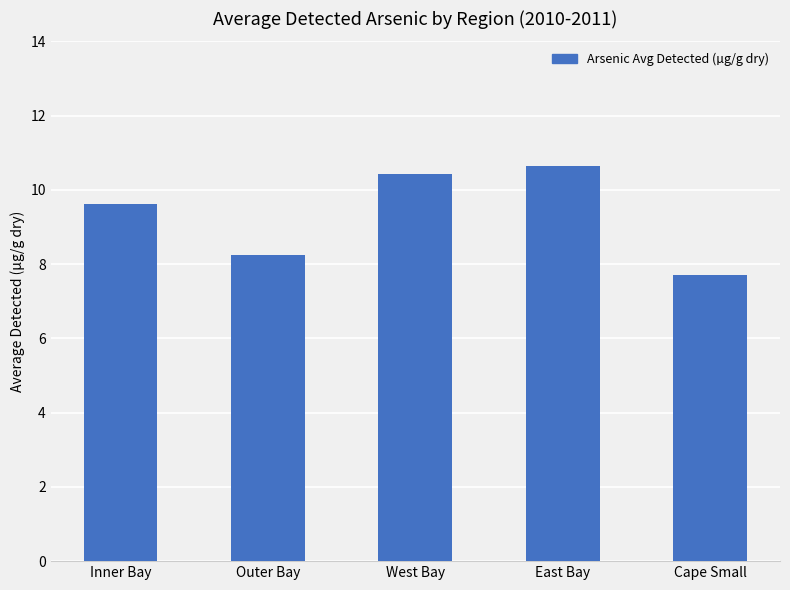

Which label corresponds to the largest value in the chart?

East Bay